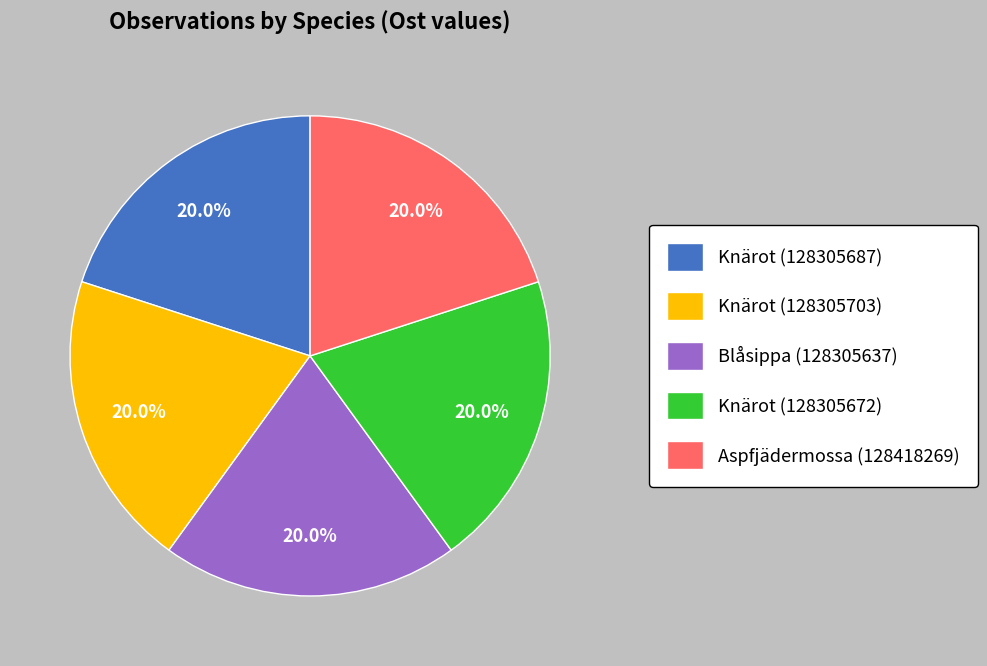

Approximately how many times larger is the value at Knärot (128305672) compared to Knärot (128305703)?

1.0